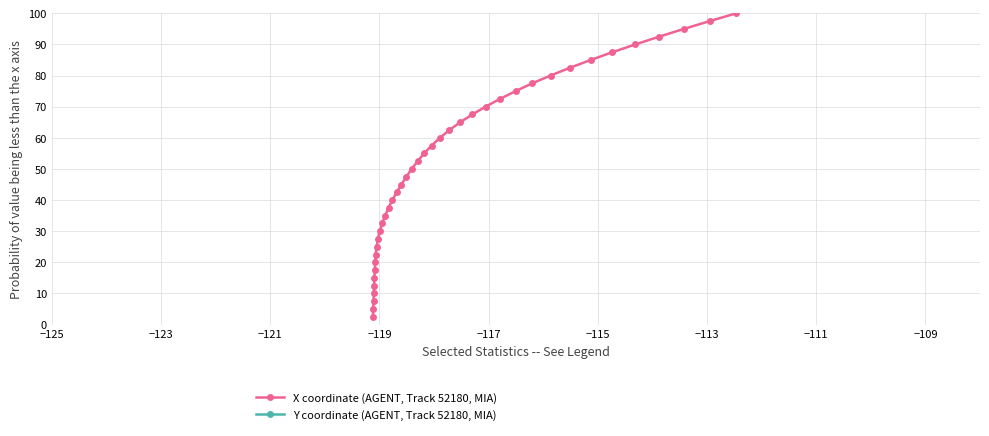

At how many categories does at least one series exceed 46?

22